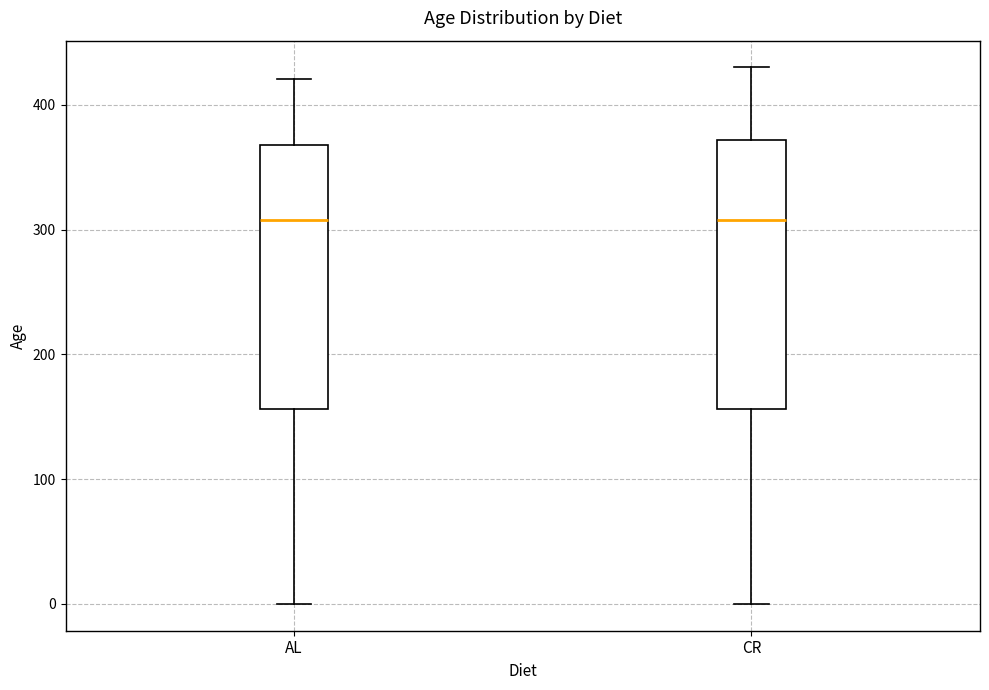

Reading left to right, read every box against the y-axis: the position of its median line, the range the box covers, and the ends of its whiskers. The values are not printed on the chart, so give them approximately, as read against the axis.

AL: median 310, box 160 to 370, whiskers 0 to 420
CR: median 310, box 160 to 370, whiskers 0 to 430